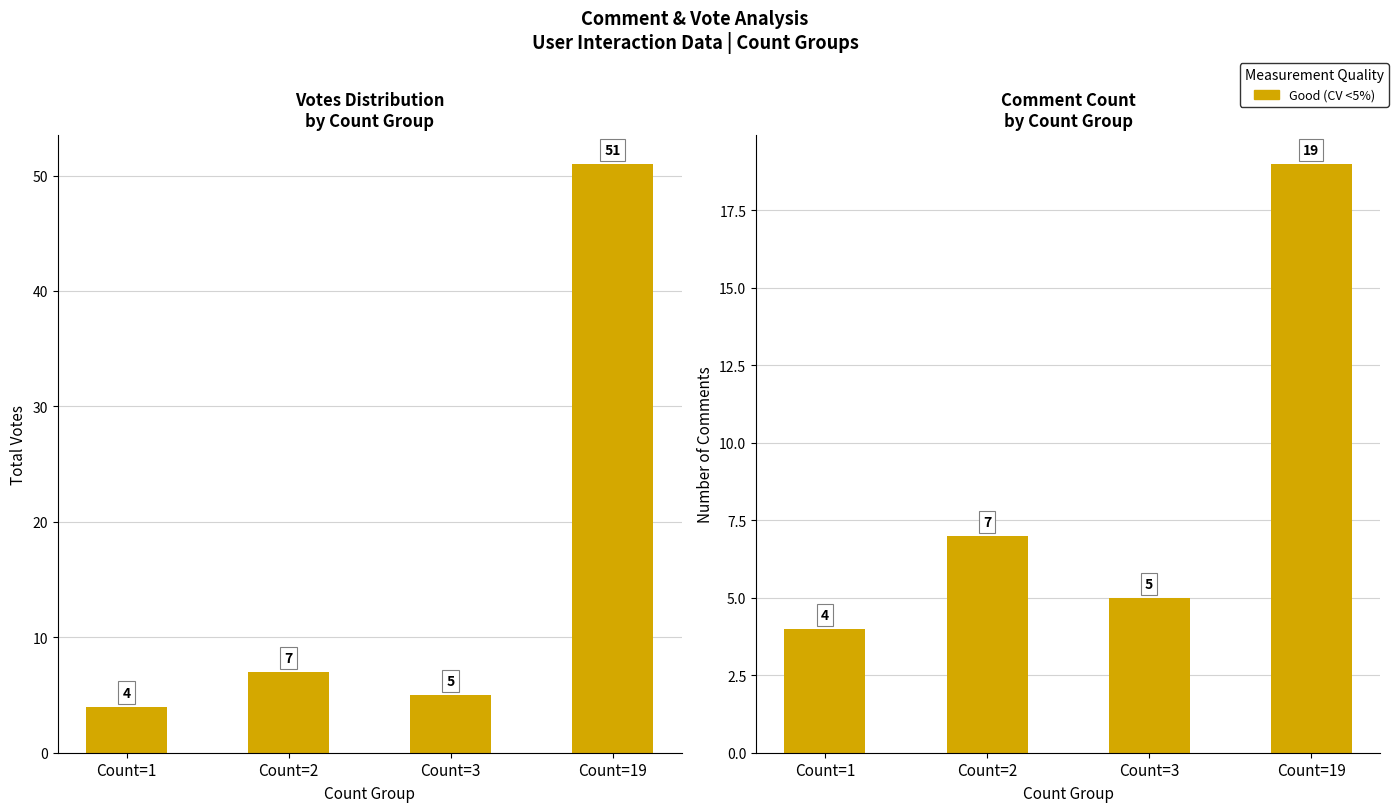

Reading left to right, list all the values displayed in this chart.

Total Votes: 4	7	5	51
Number of Comments: 4	7	5	19